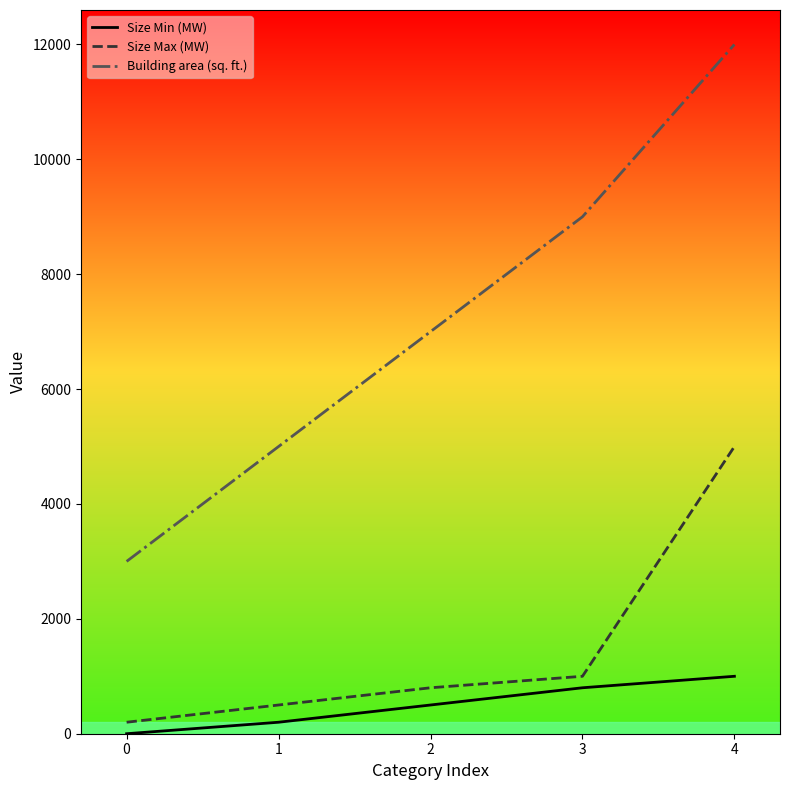

Count the number of data series in this chart.

3